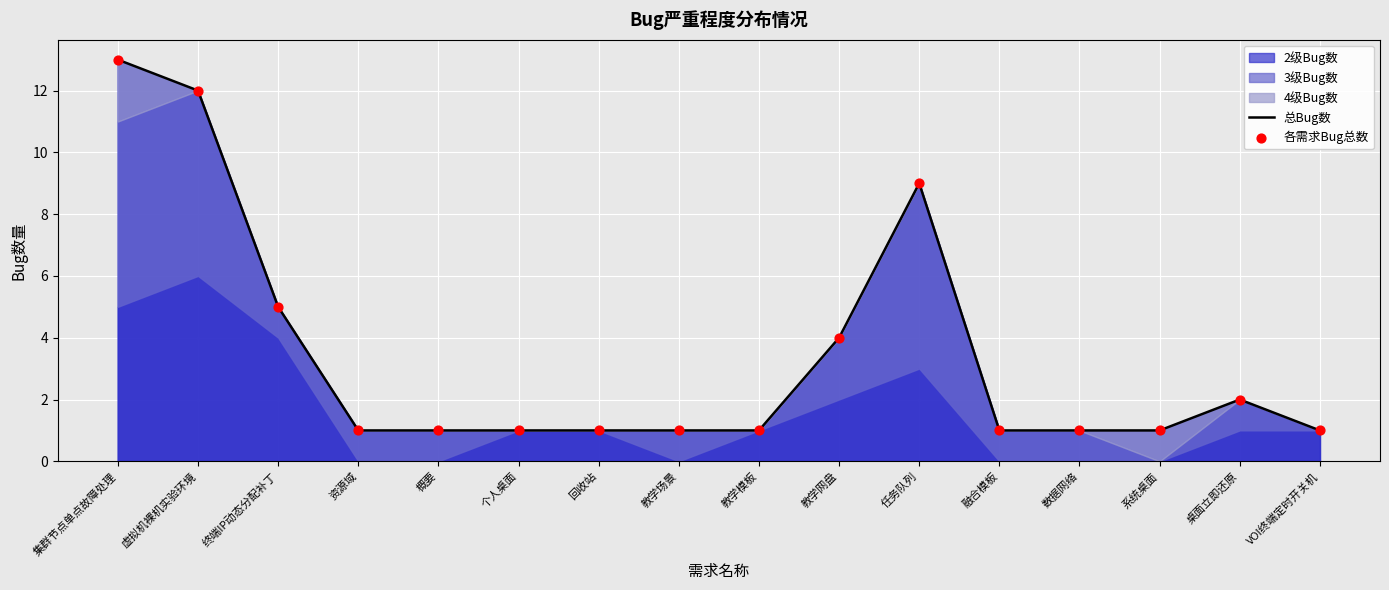

Is the value of 总Bug数 at 桌面立即还原 greater than the value of 各需求Bug总数 at 个人桌面?

Yes